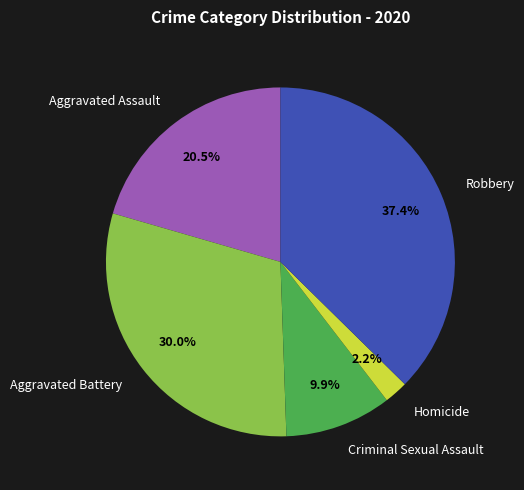

Does Criminal Sexual Assault account for over 50% of the chart?

No